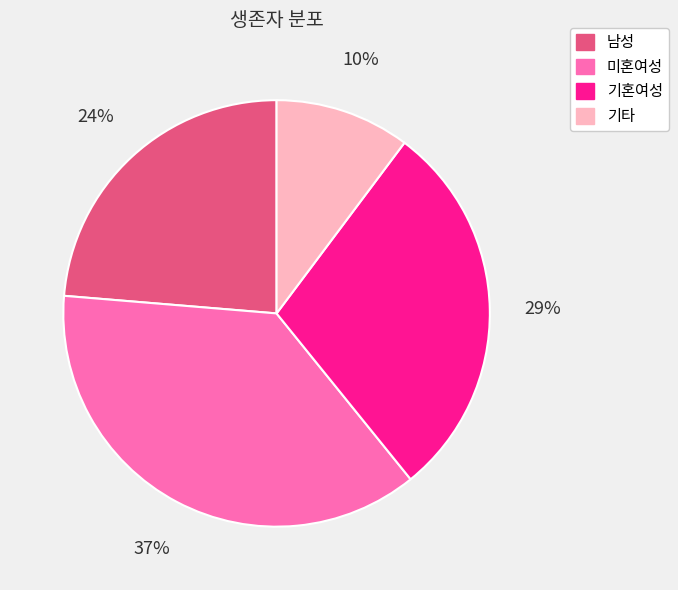

What is the ratio of the value at 기타 to the value at 남성?

0.4